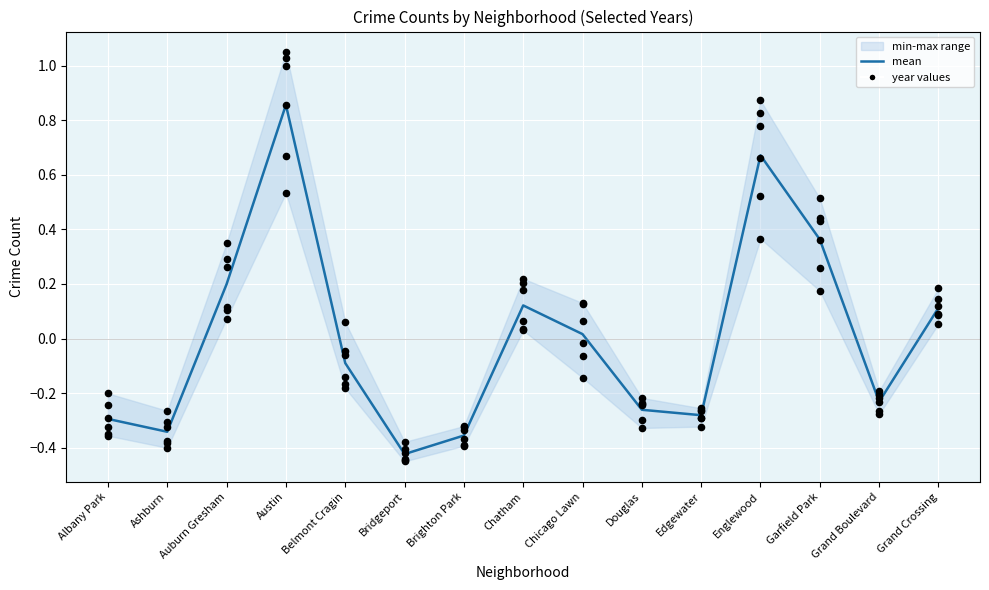

Between Ashburn and Englewood, which is larger?

Englewood